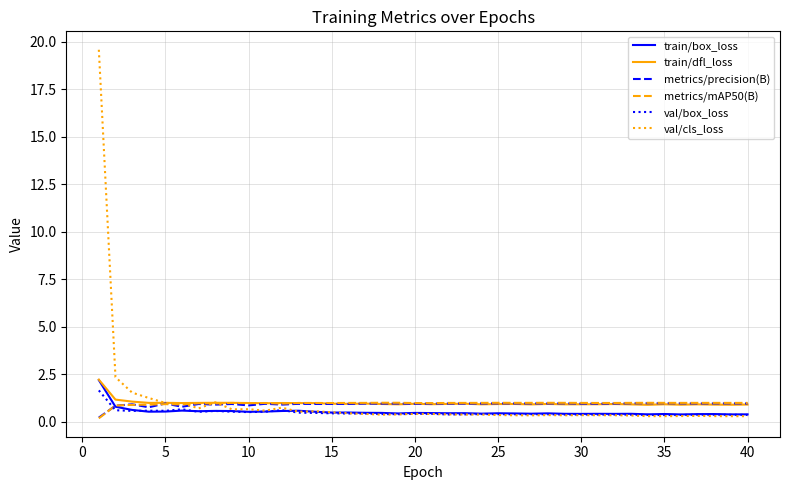

What is the sum of all metrics/mAP50(B) values?

38.0